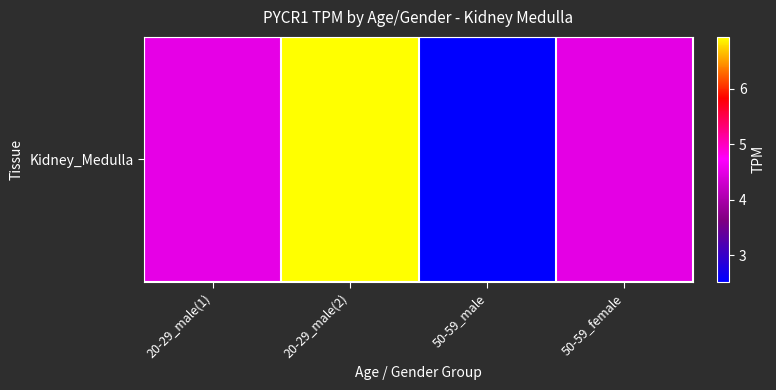

How many data points does each series have?

4